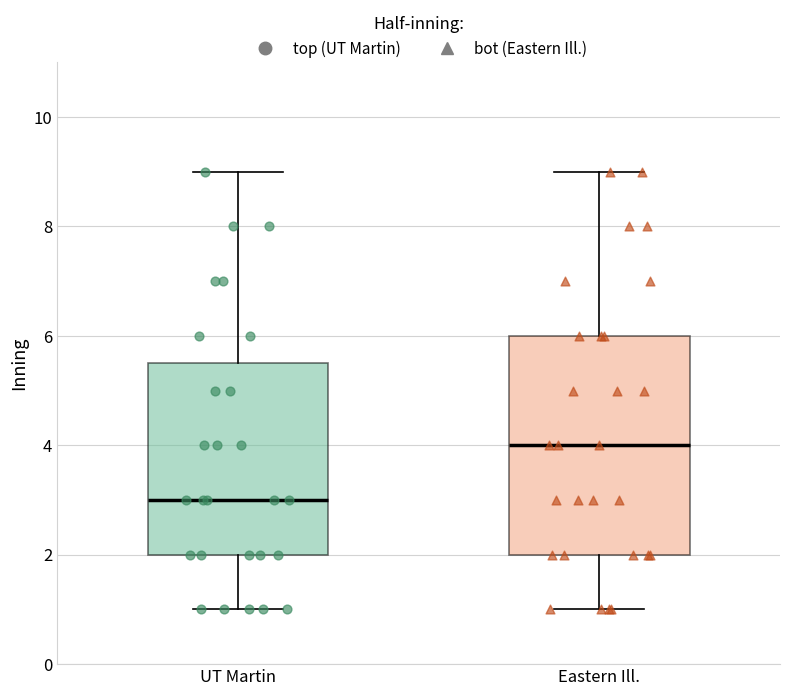

Where does the upper whisker of the box for Eastern Ill. end on the y-axis? The values are not printed on the chart, so give them approximately, as read against the axis.

9.0